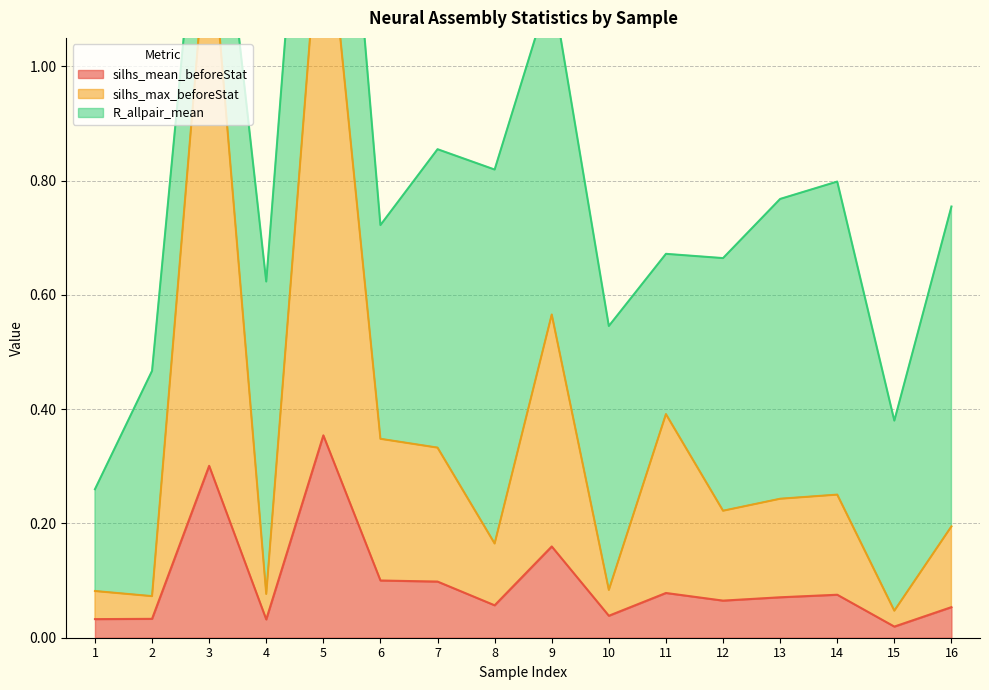

True or false: silhs_max_beforeStat and silhs_mean_beforeStat intersect in this chart.

False